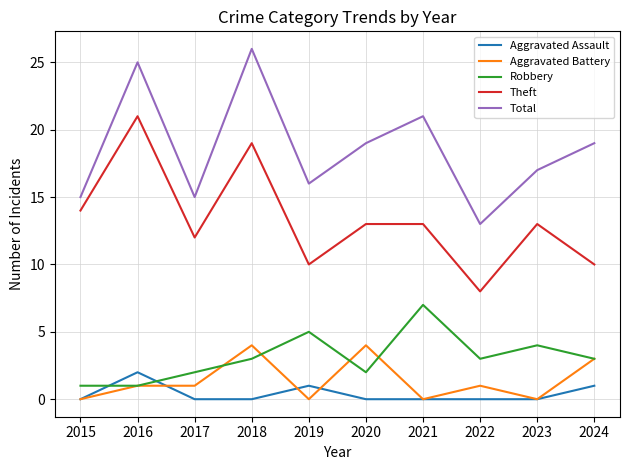

Rank the series at 2017 from lowest to highest value.

Aggravated Assault, Aggravated Battery, Robbery, Theft, Total